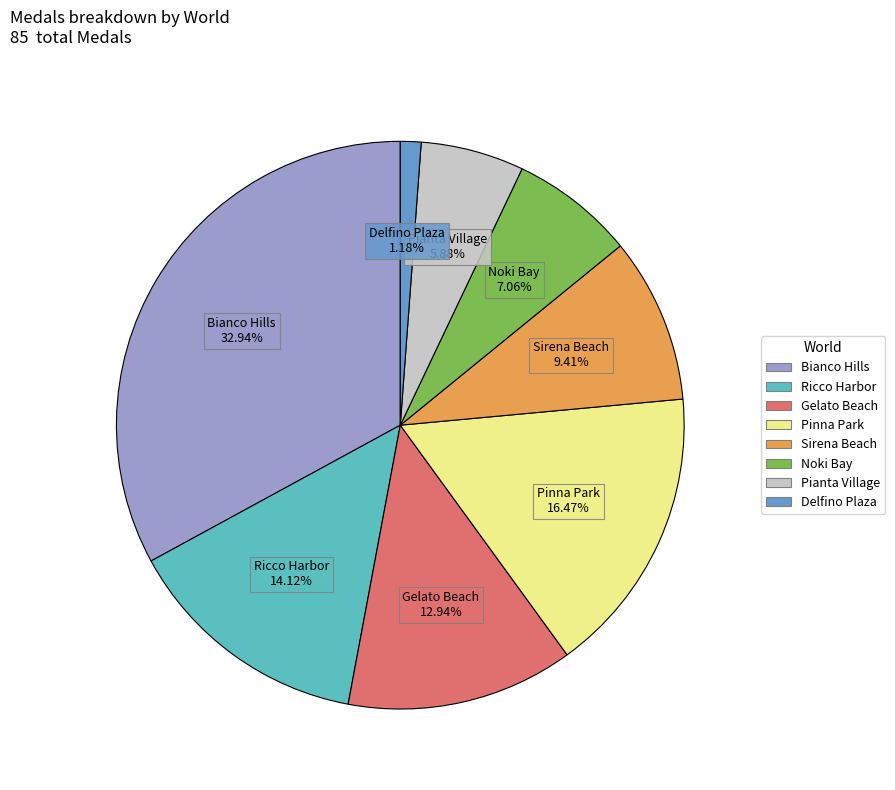

How many slices are in this pie chart?

8